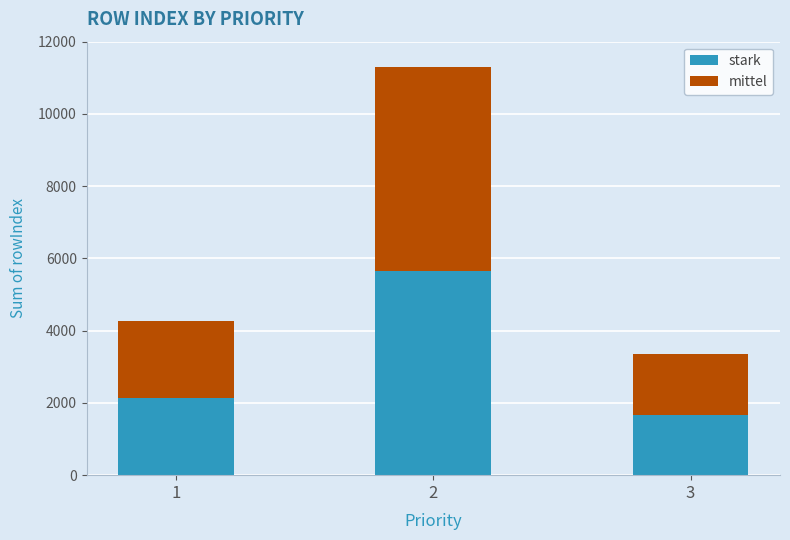

How many distinct data groups are displayed?

2